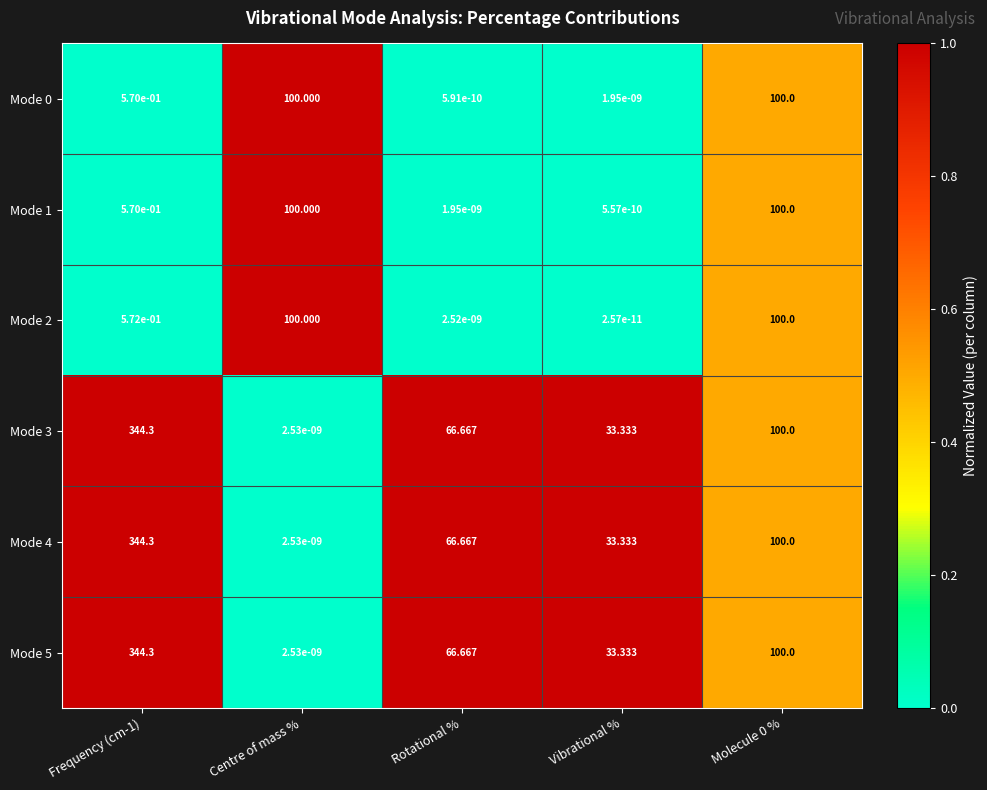

Is the value of Mode 0 at Vibrational % greater than the value of Mode 4 at Rotational %?

No